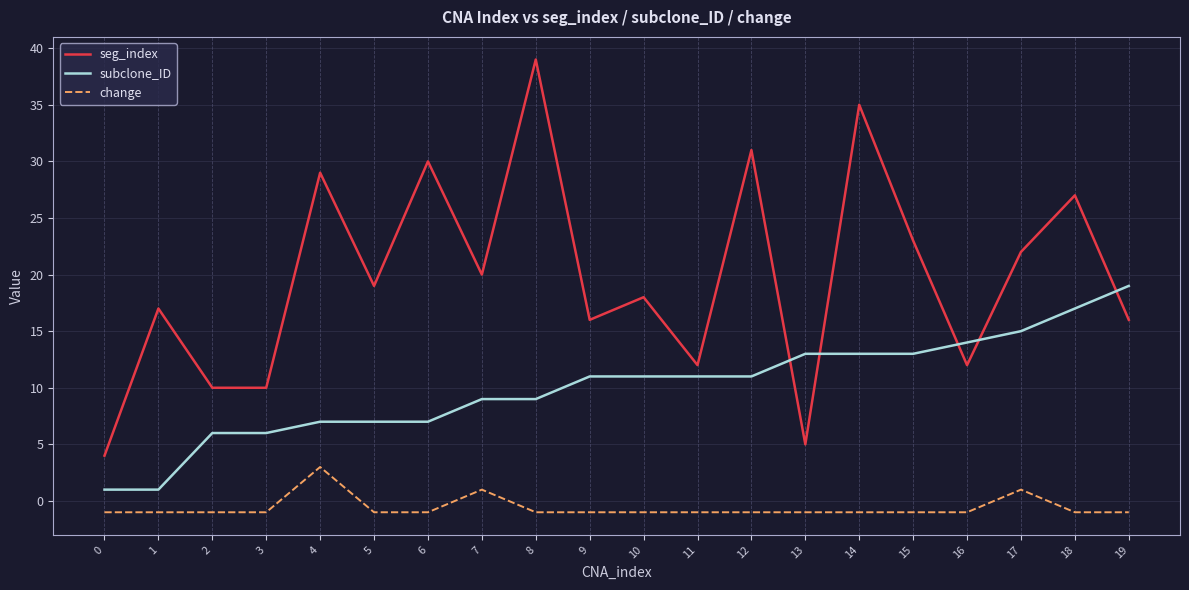

True or false: seg_index has a value of 4 at 0.

True